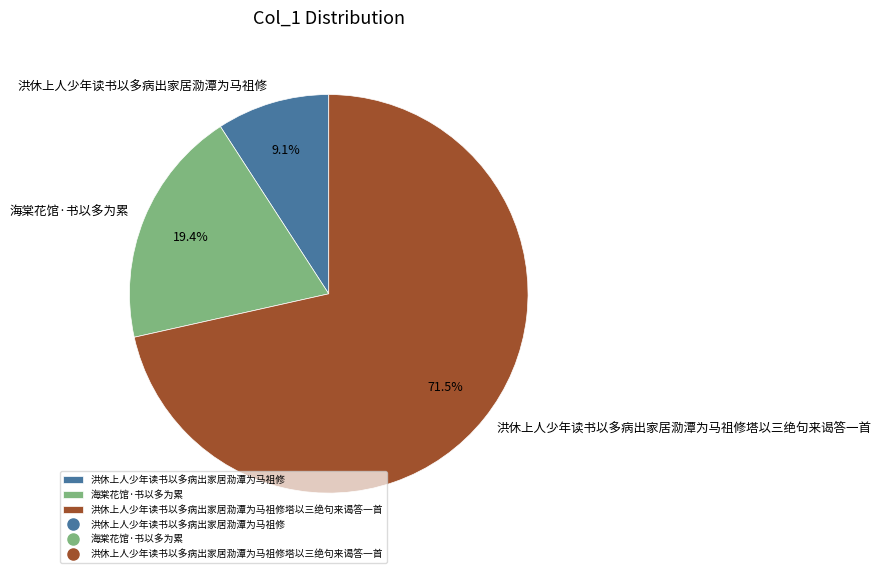

How much of the chart is everything except 洪休上人少年读书以多病出家居泐潭为马祖修塔以三绝句来谒答一首?

28.5%